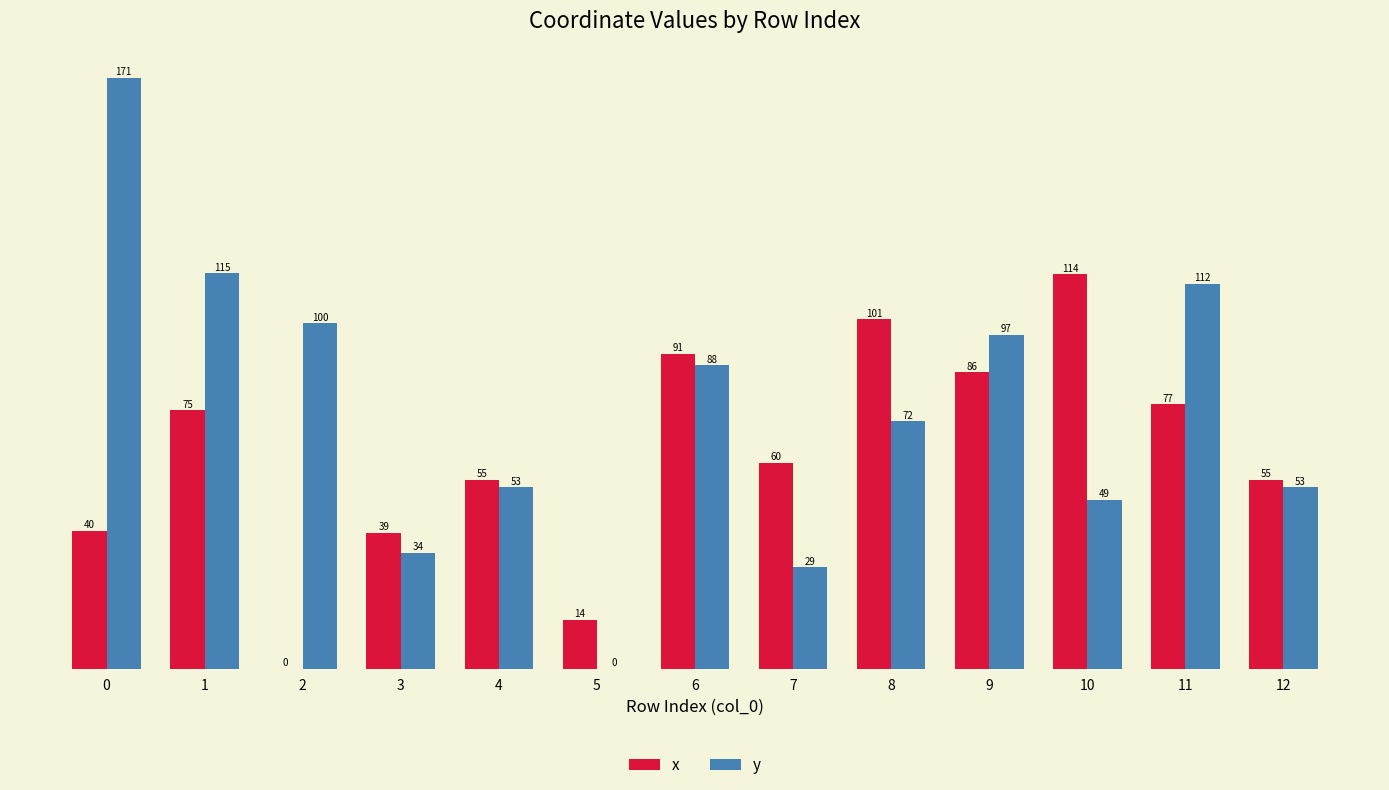

True or false: x has a value of 59.7 at 7.

True